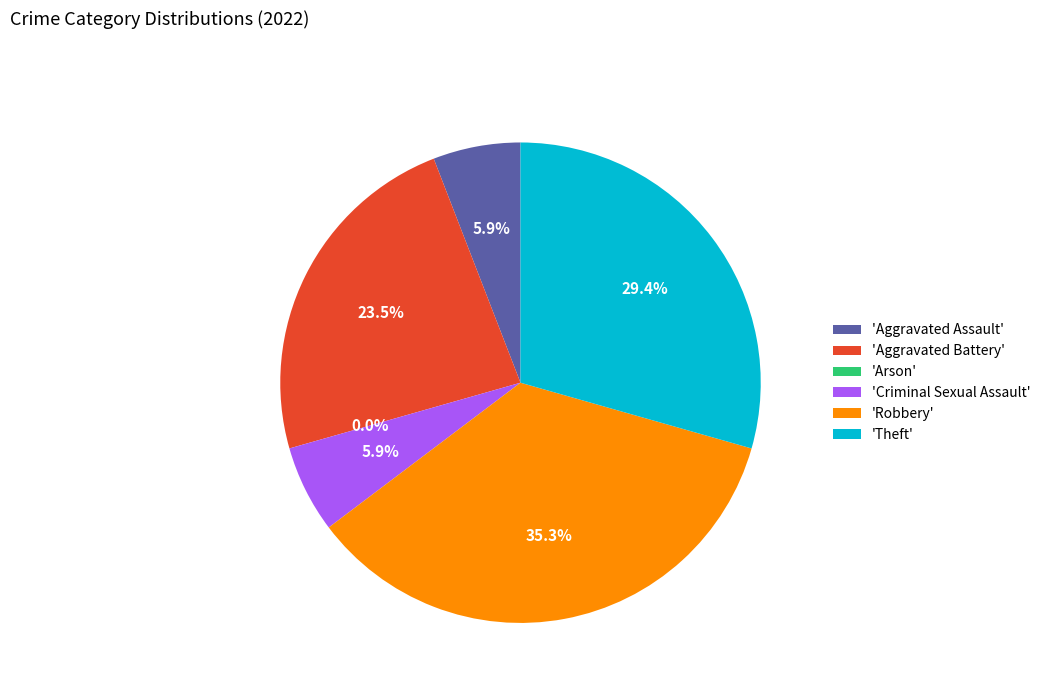

Combined, do Theft and Criminal Sexual Assault account for over 50%?

No